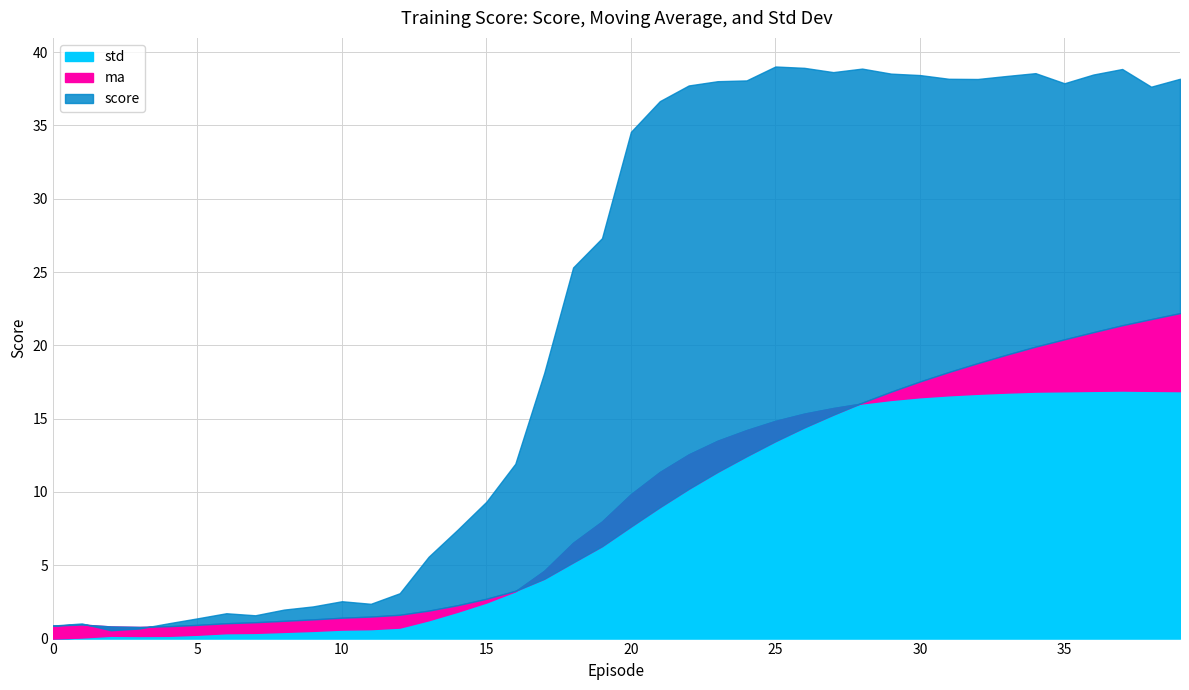

How many times do ma and score cross each other?

2